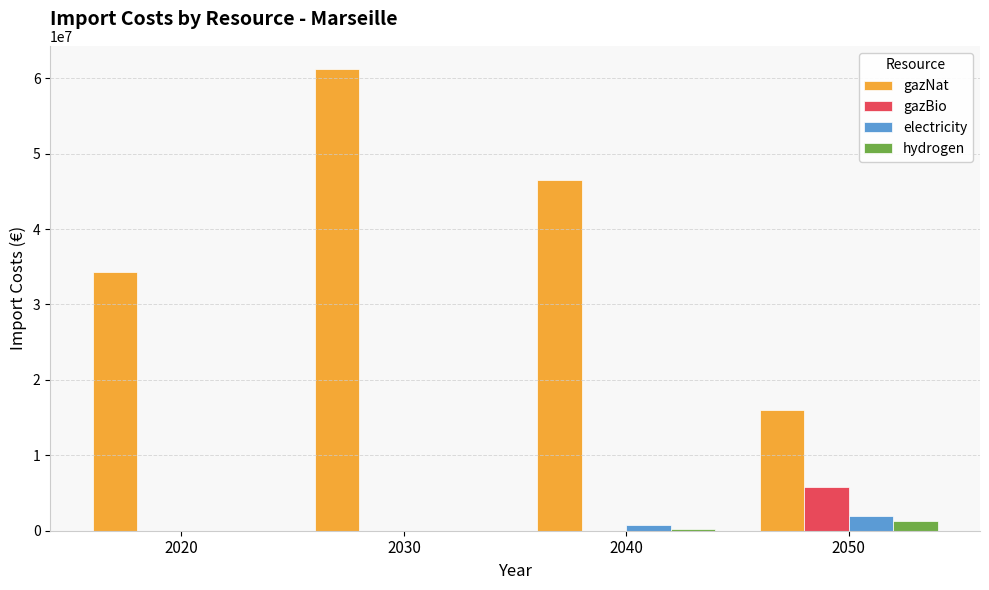

What is the sum of the gazBio values at 2020 and 2050?

5827119.2